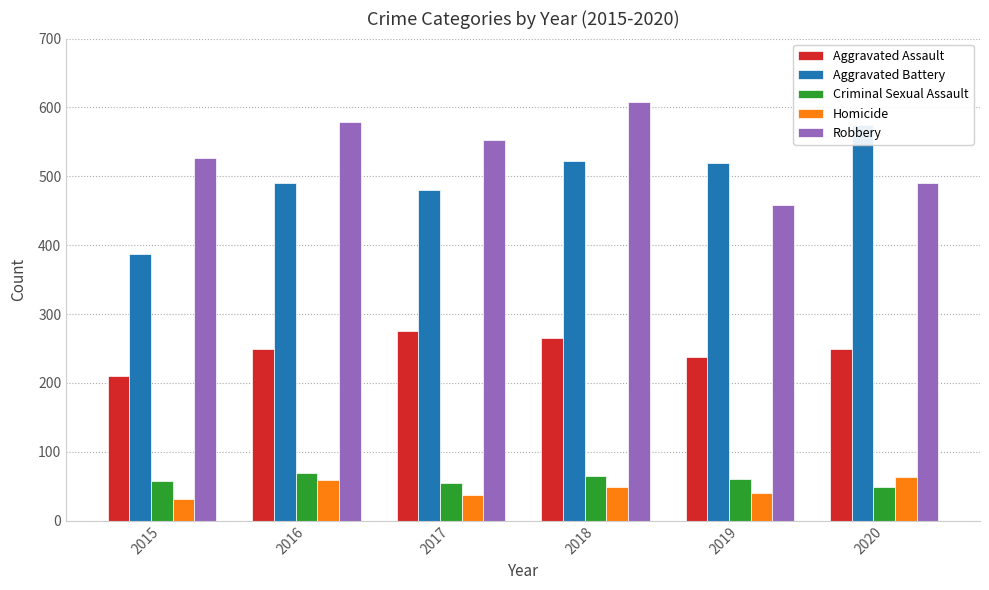

Reading right to left, what are all the values shown in this chart?

Aggravated Assault: 2020=249	2019=238	2018=265	2017=276	2016=250	2015=210
Aggravated Battery: 2020=574	2019=520	2018=522	2017=480	2016=491	2015=387
Criminal Sexual Assault: 2020=49	2019=61	2018=65	2017=55	2016=69	2015=58
Homicide: 2020=63	2019=40	2018=49	2017=37	2016=59	2015=32
Robbery: 2020=491	2019=458	2018=608	2017=553	2016=579	2015=527